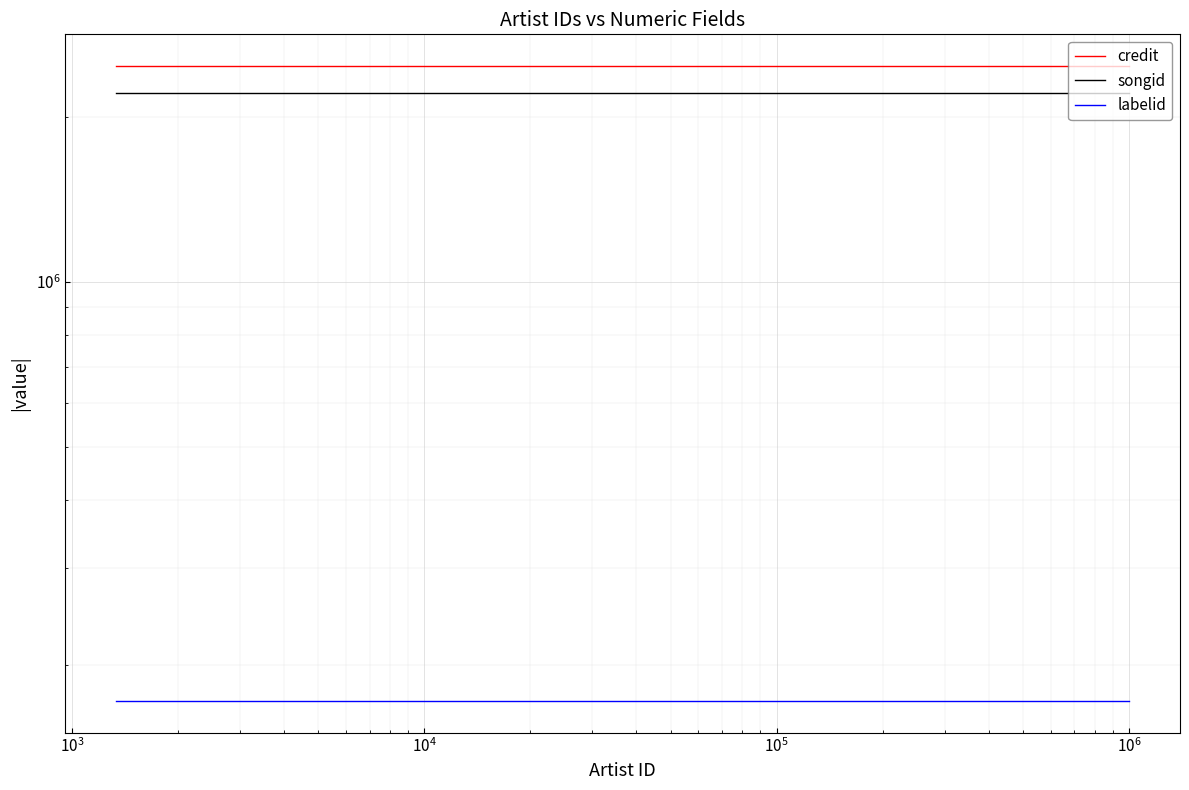

What is the sum of all credit values?

39695072